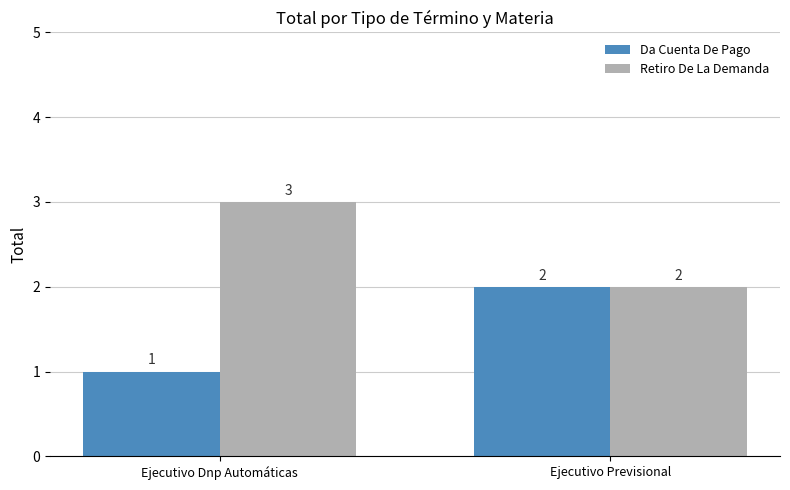

The value of Retiro De La Demanda at Ejecutivo Dnp Automáticas is 5. True or false?

False